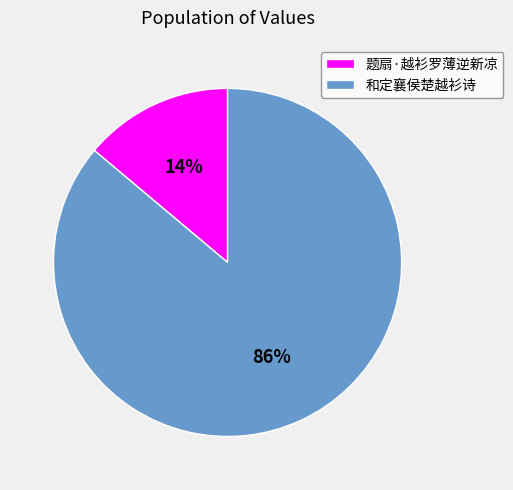

Between 题扇·越衫罗薄逆新凉 and 和定襄侯楚越衫诗, which is larger?

和定襄侯楚越衫诗